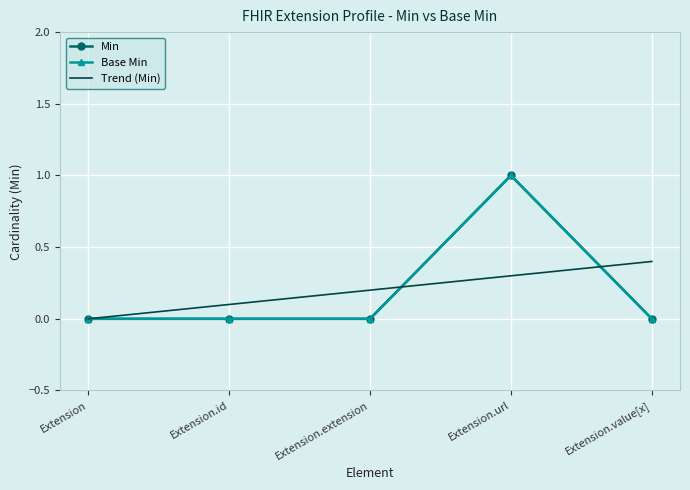

Count the Min values in the range 0 to 1.

5